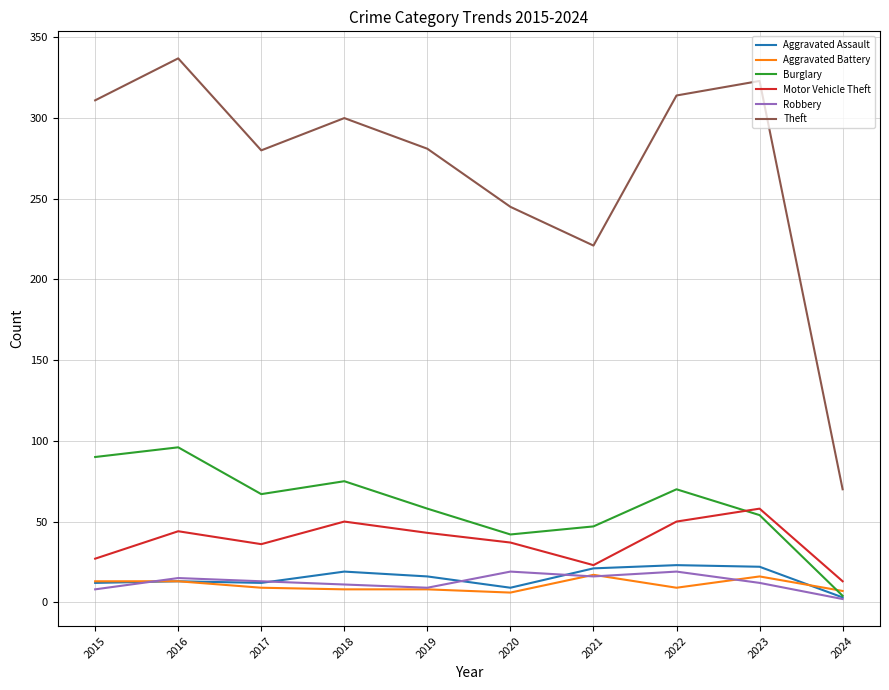

Is the value of Burglary at 2016 greater than the value of Aggravated Battery at 2018?

Yes